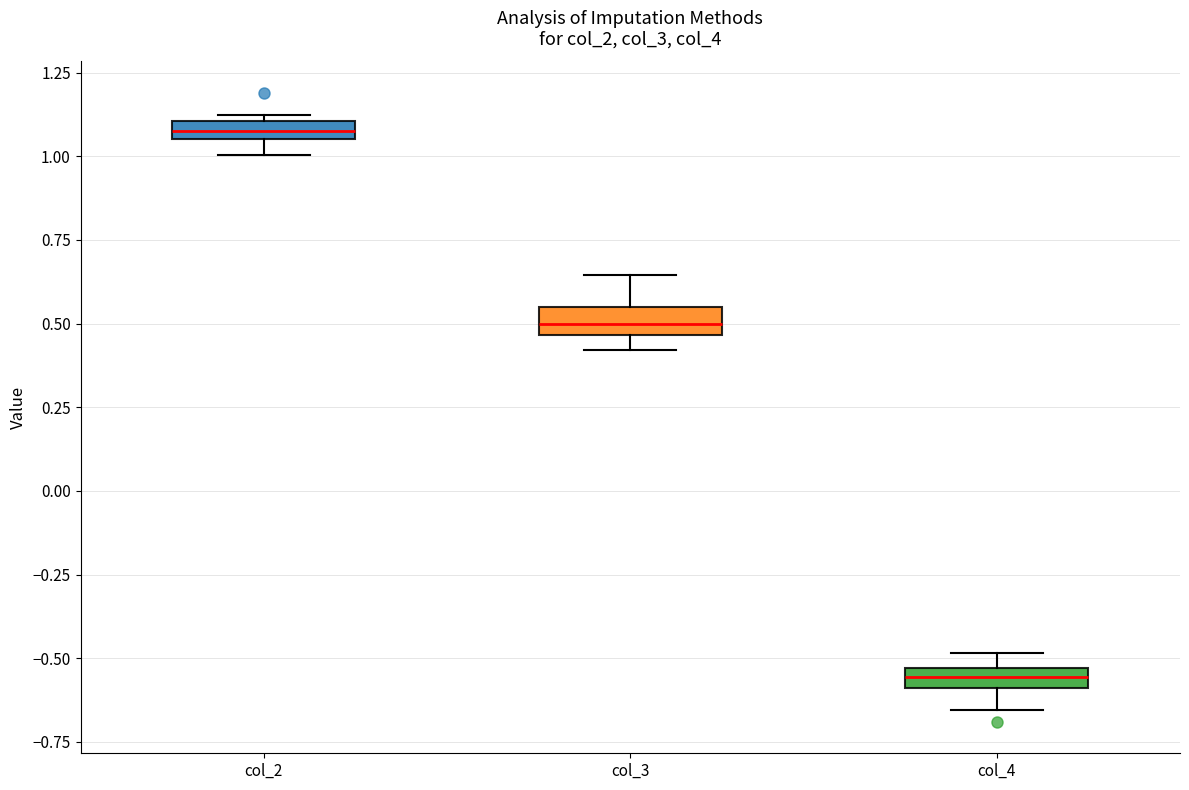

Which box's median line is the highest?

col_2